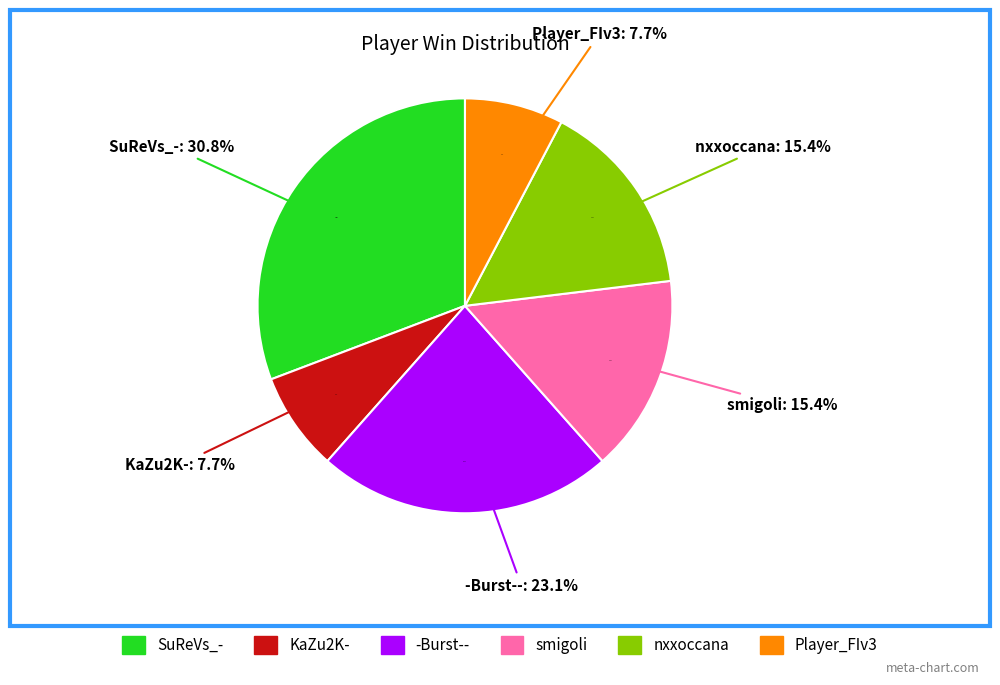

The -Burst-- slice represents 15% of the pie. True or false?

False